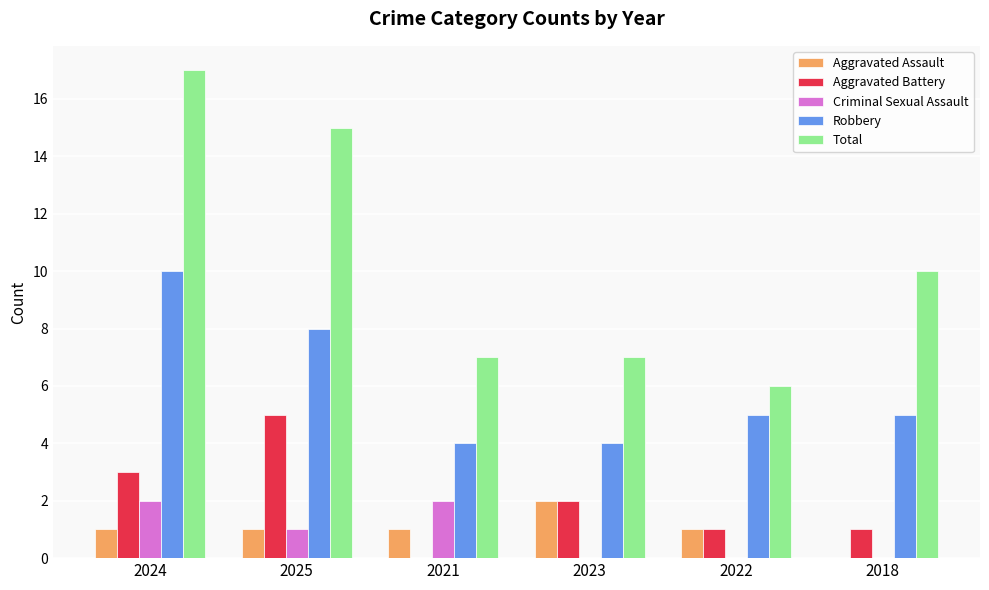

How many groups of bars are there?

6